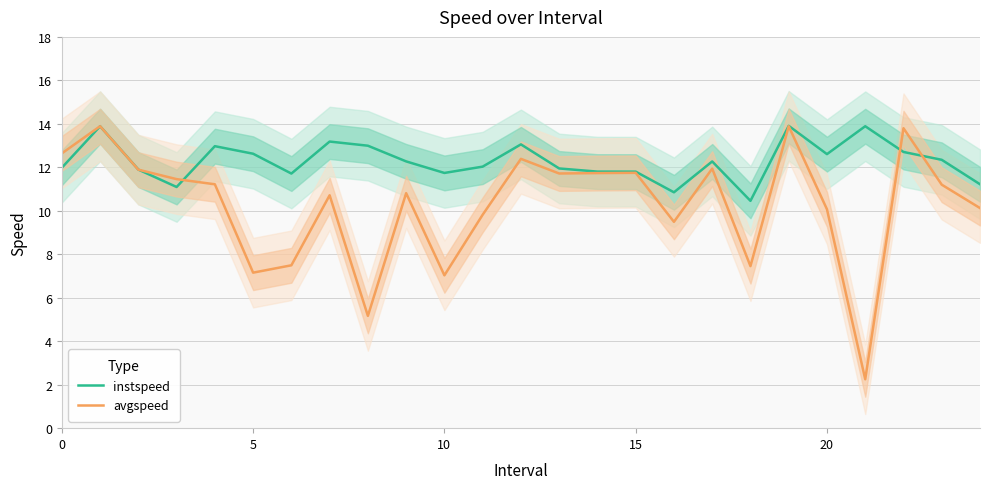

Between 20 and 10, which is larger?

20